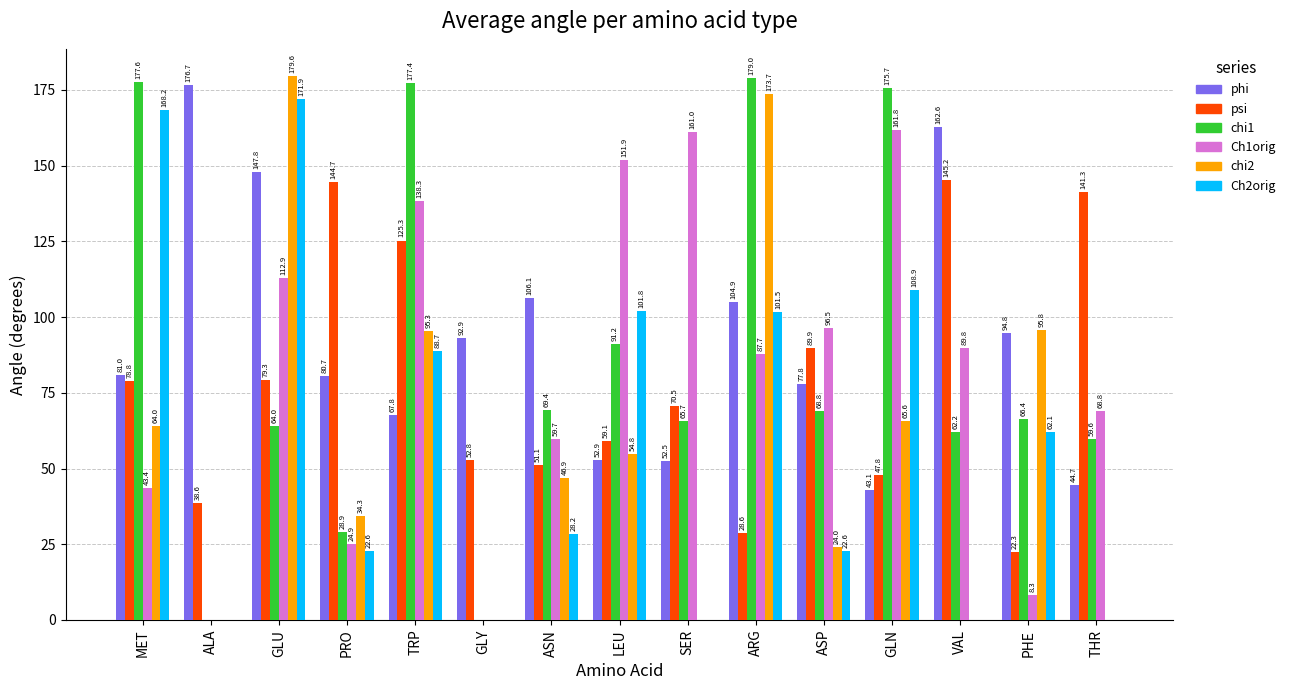

What is the sum of the phi values at VAL and GLU?

310.4